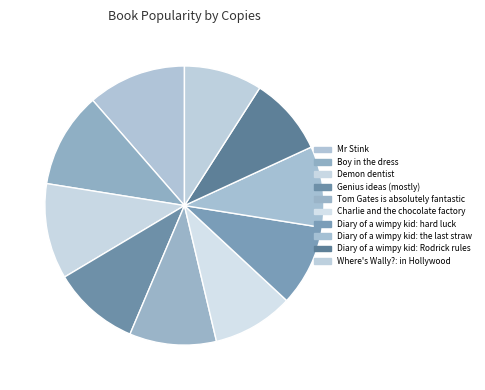

Which category has the smallest portion of the pie?

Diary of a wimpy kid: Rodrick rules